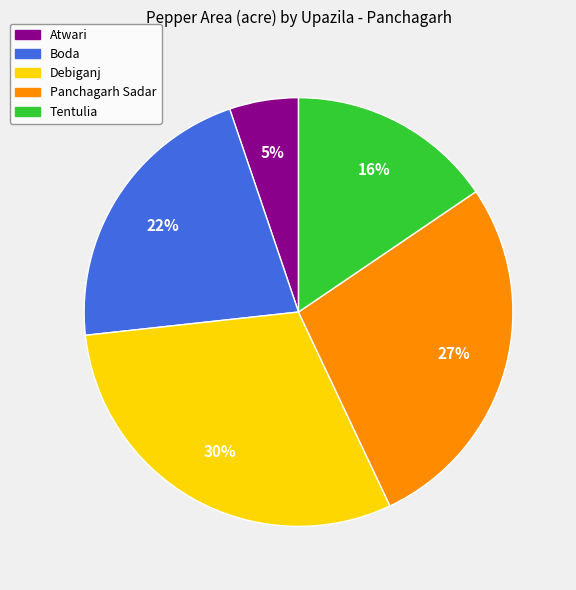

Is the sum of Panchagarh Sadar and Tentulia greater than half?

No